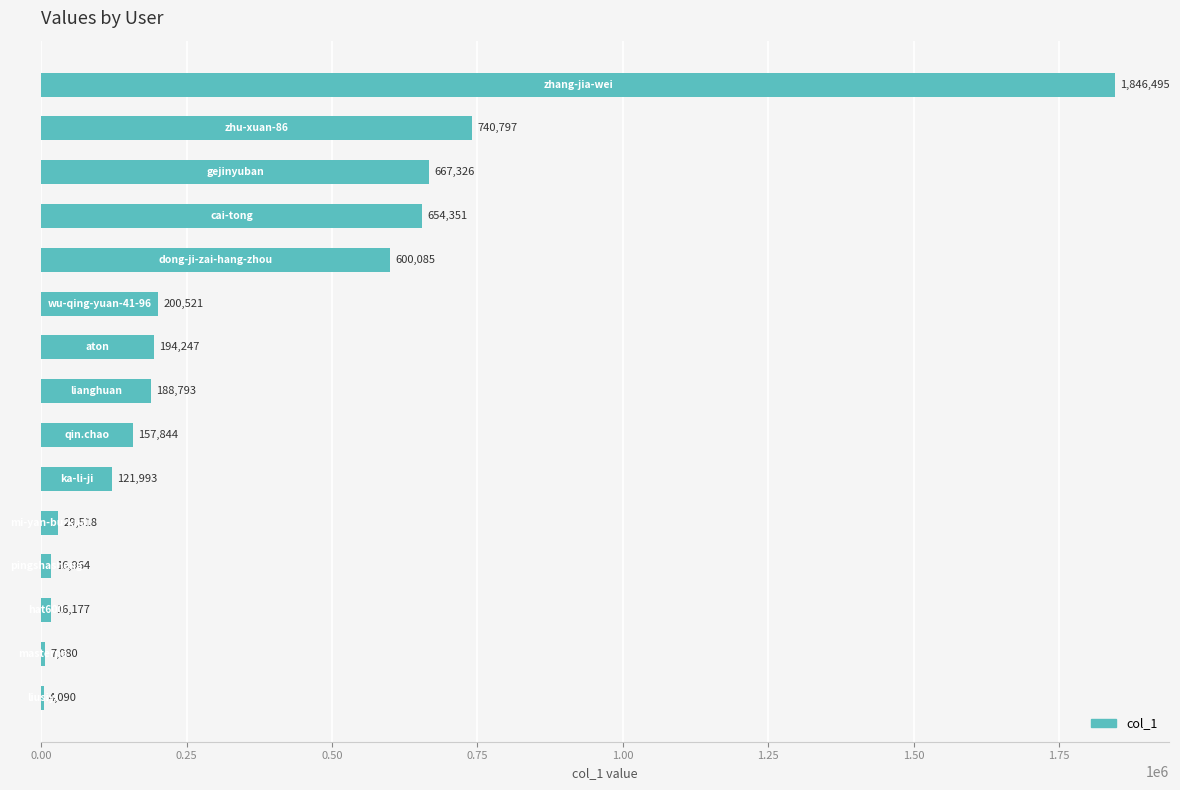

What is the greatest value displayed?

1846495